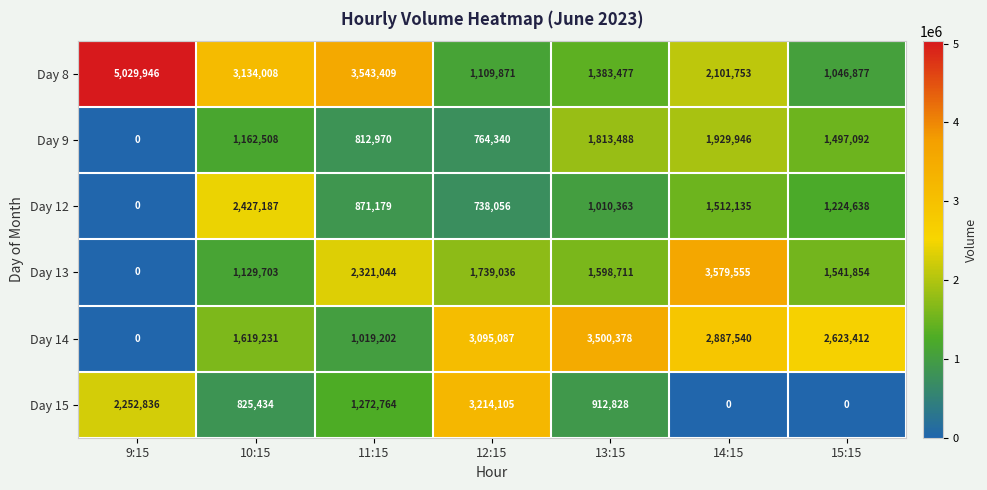

How many distinct data groups are displayed?

6